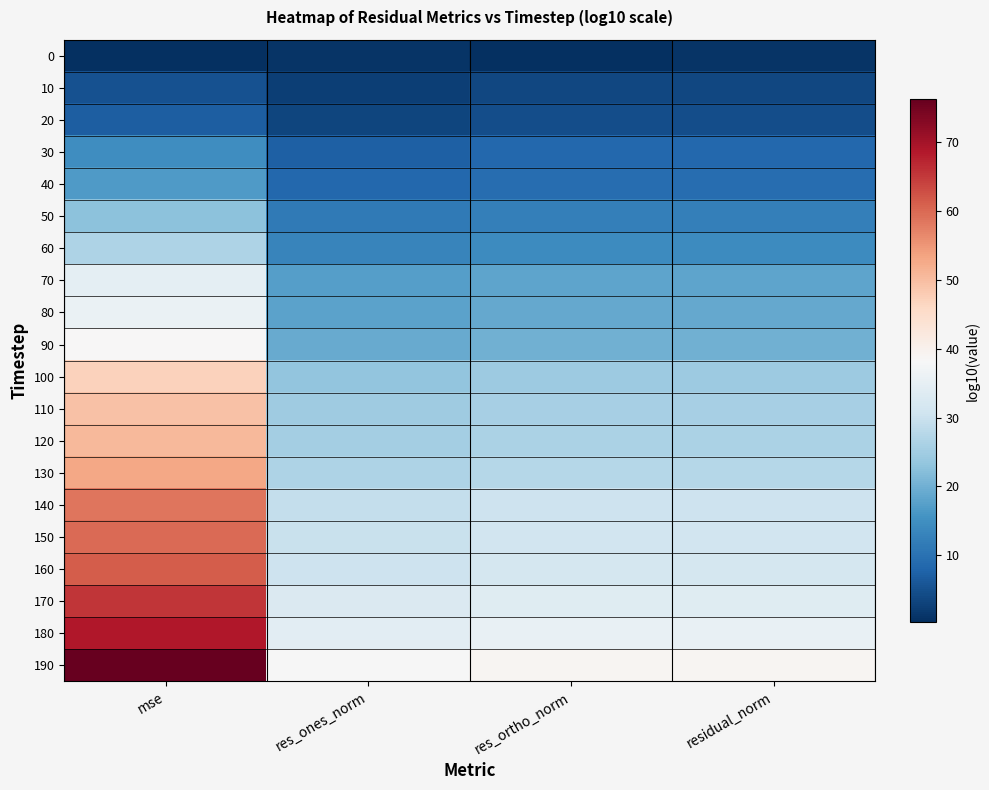

At which category is the sum across all series the highest?

mse